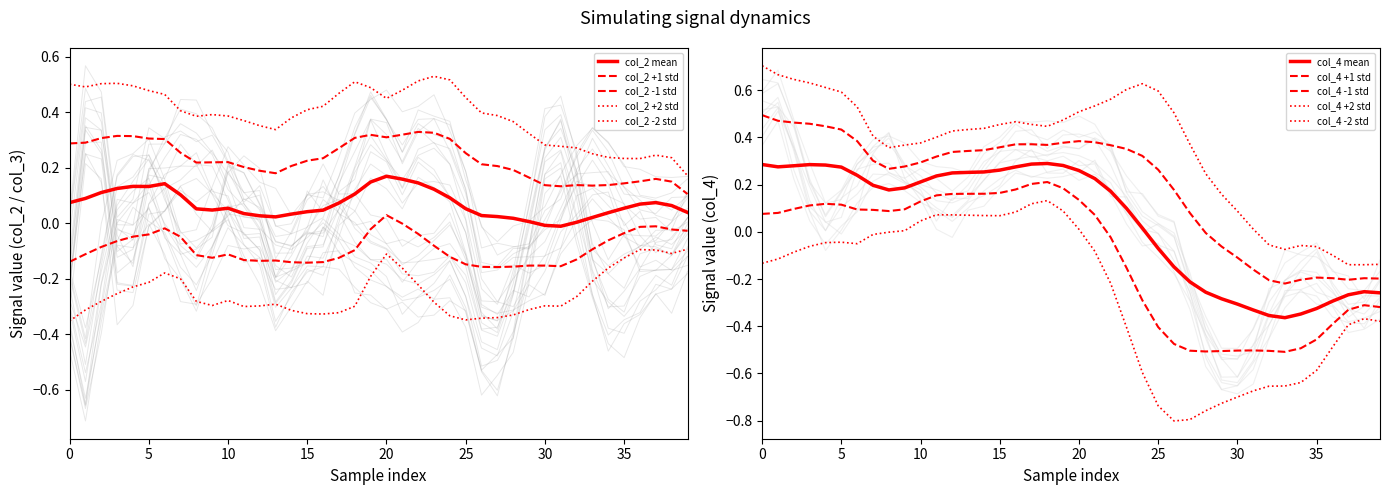

Rank the series at 31 from lowest to highest value.

col_4, col_2, col_3